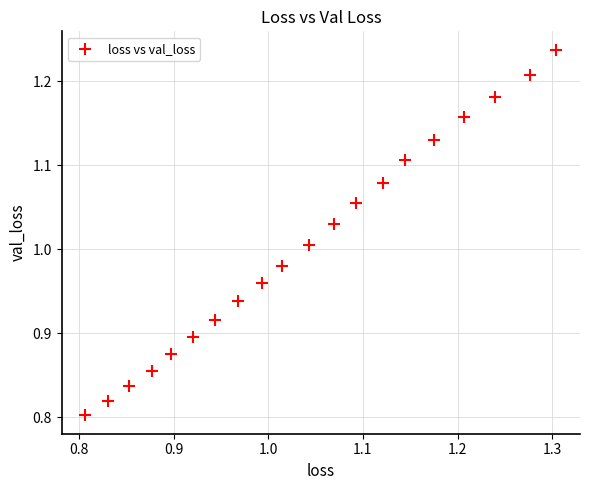

What is the range of X values (max minus min)?

0.5